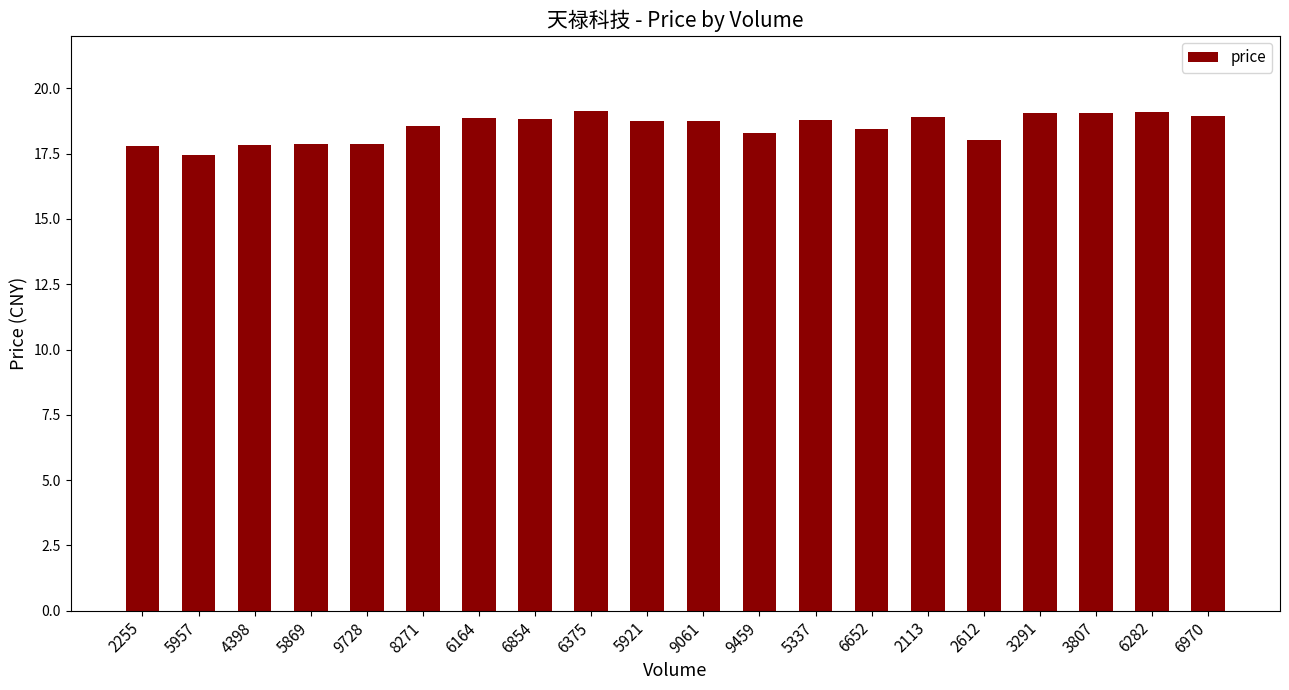

What is the difference between the second highest and minimum values?

1.6